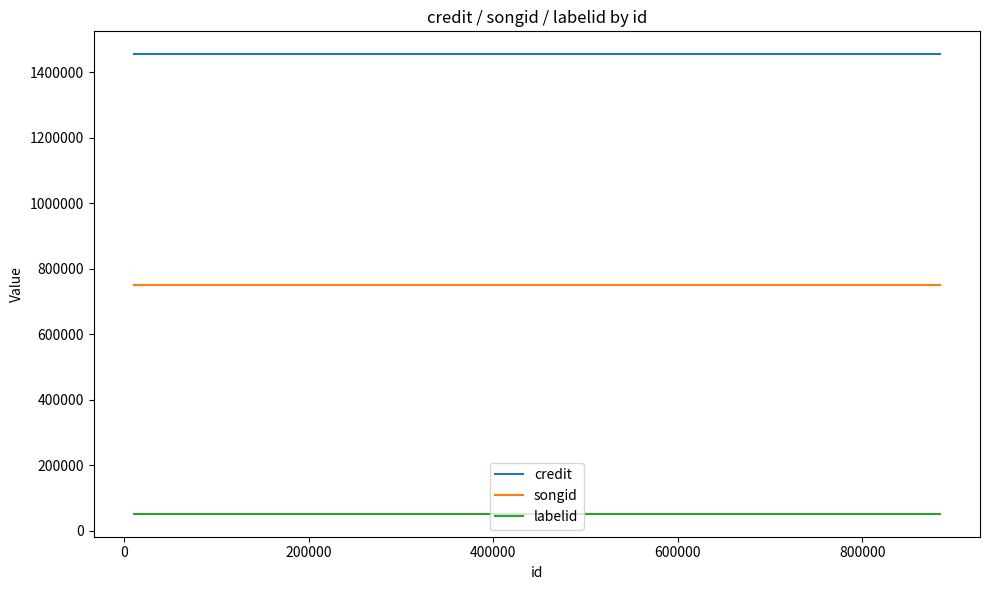

Rank the series by their average value, from highest to lowest.

credit, songid, labelid